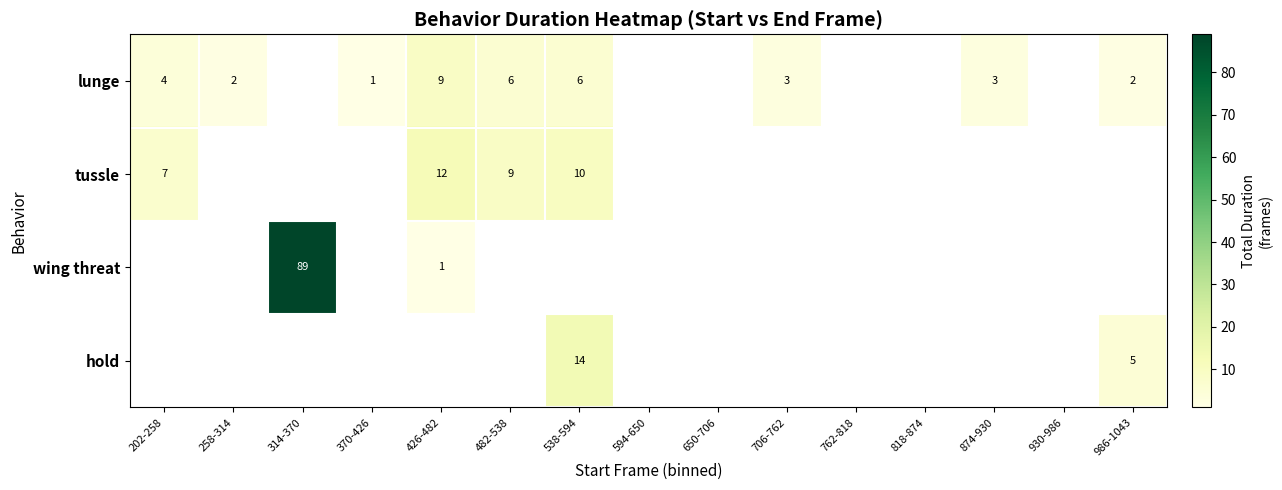

The value of lunge at 370-426 is 2. True or false?

False